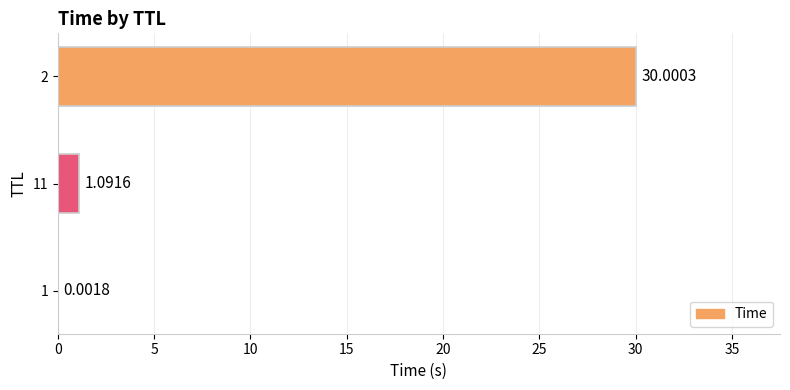

What is the change in value from 11 to 2?

+28.9